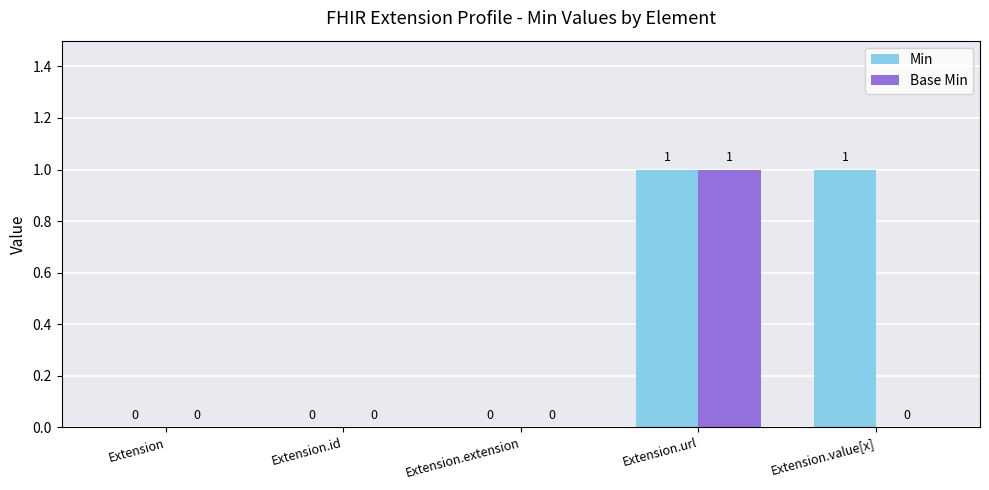

Which category has the highest value in the Base Min series?

Extension.url